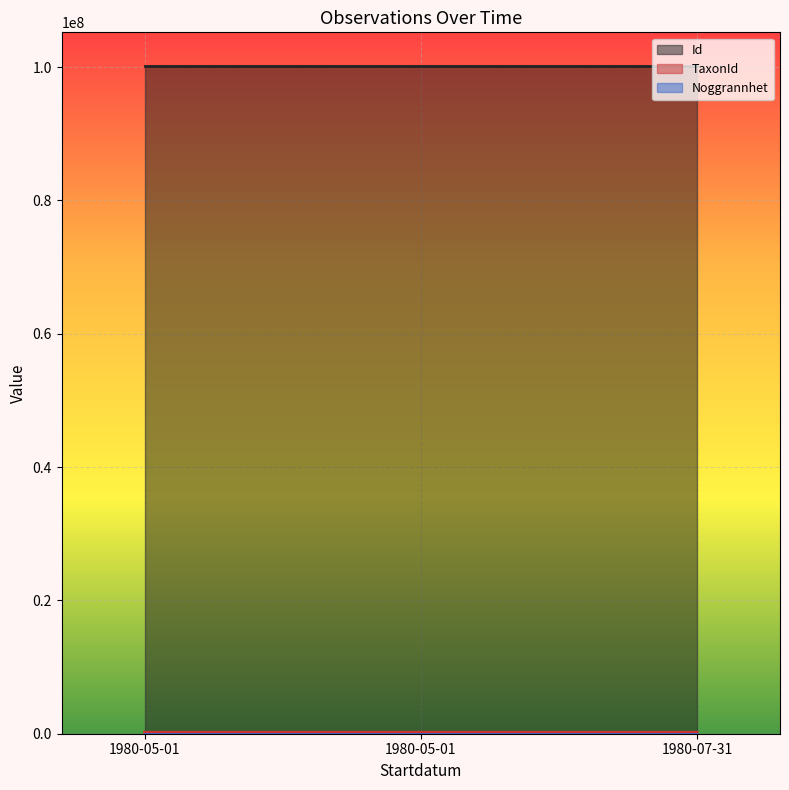

What is the label of the 3rd point from the right?

1980-05-01